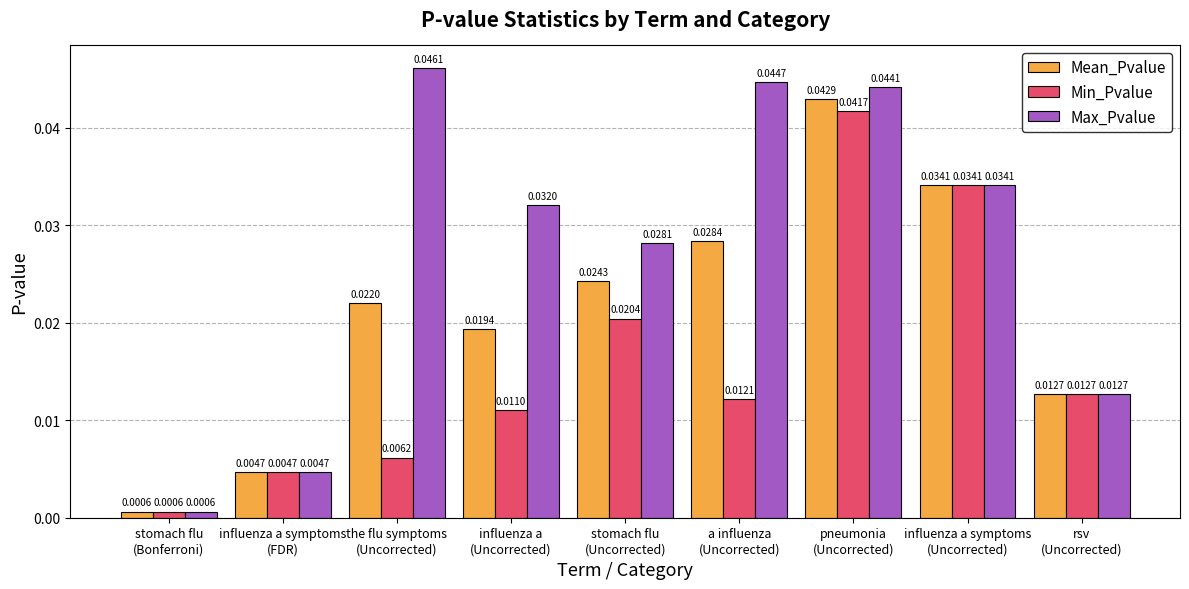

What is the label of the 5th bar from the left?

stomach flu
(Uncorrected)